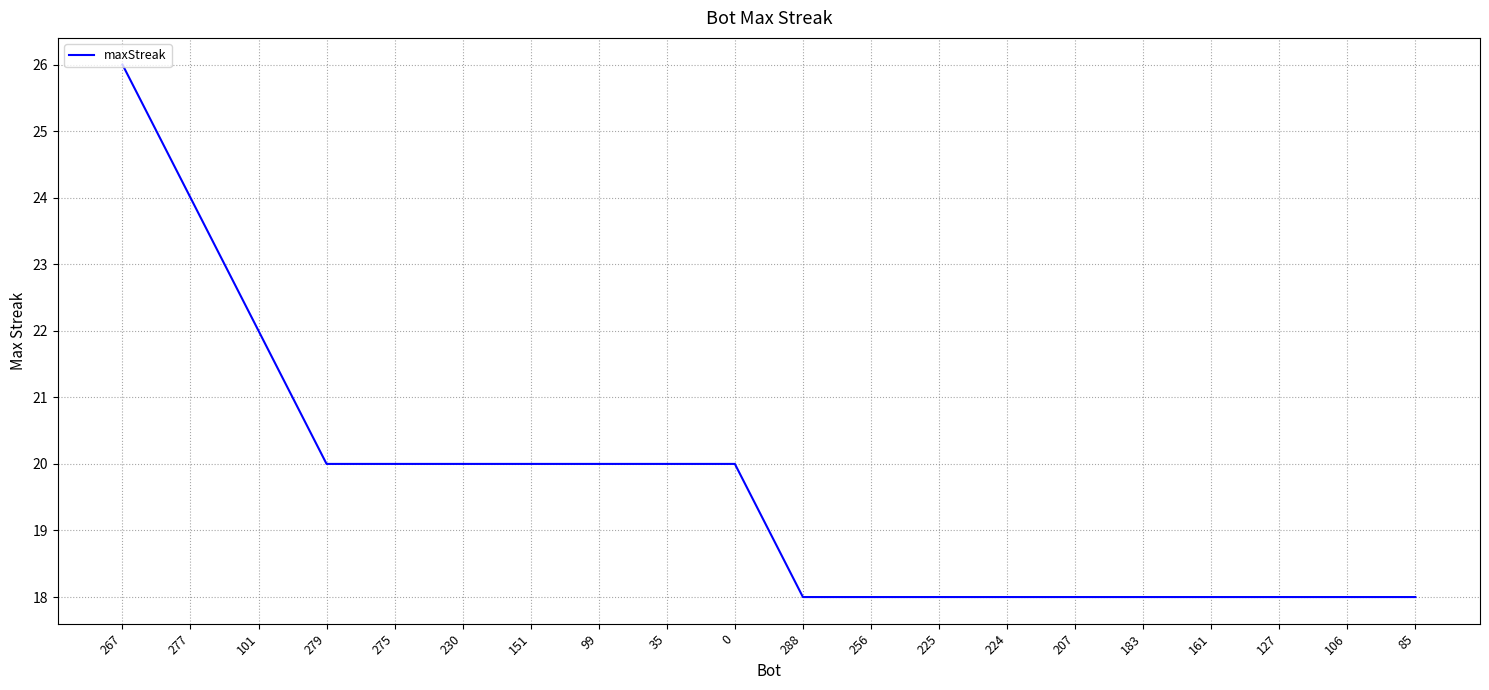

Is it true that the value at 207 is 24?

False